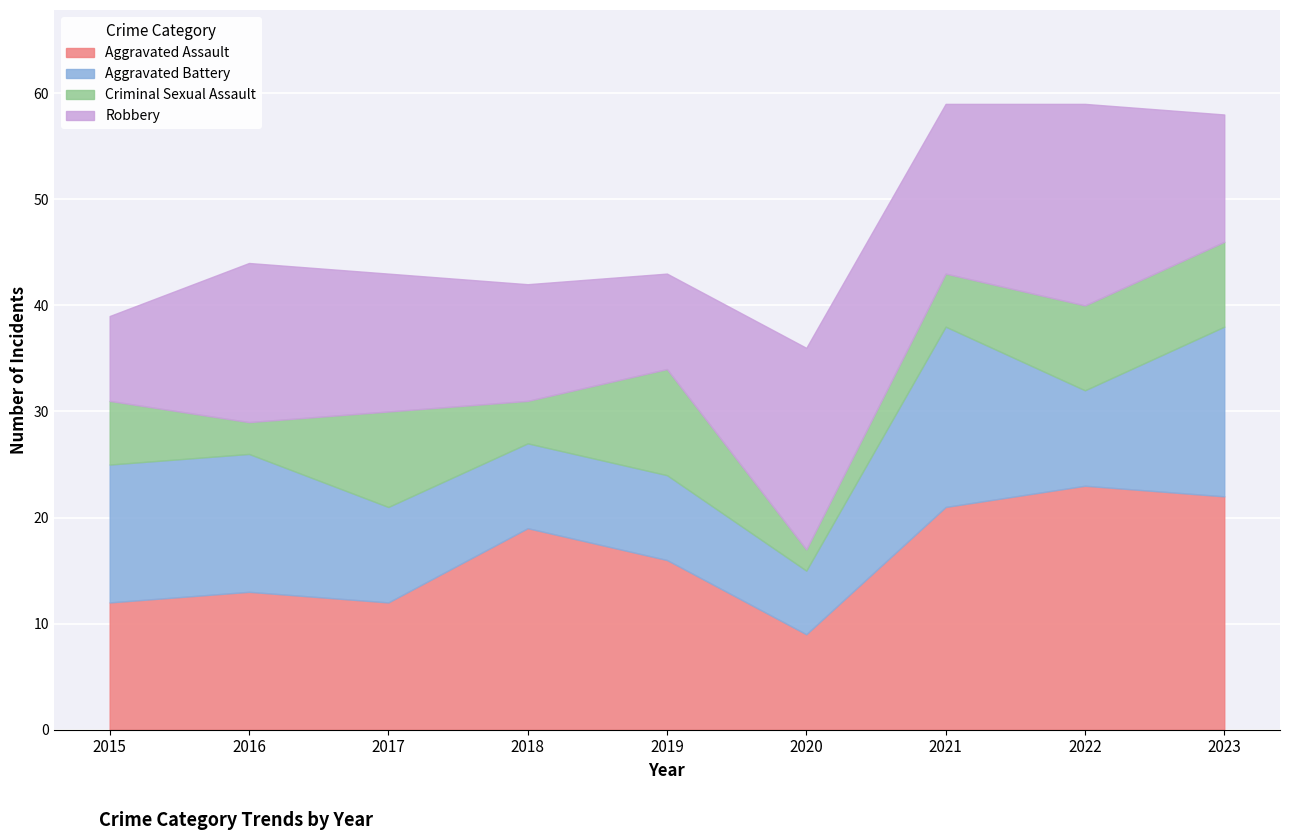

At which category does Robbery reach its first local peak?

2016